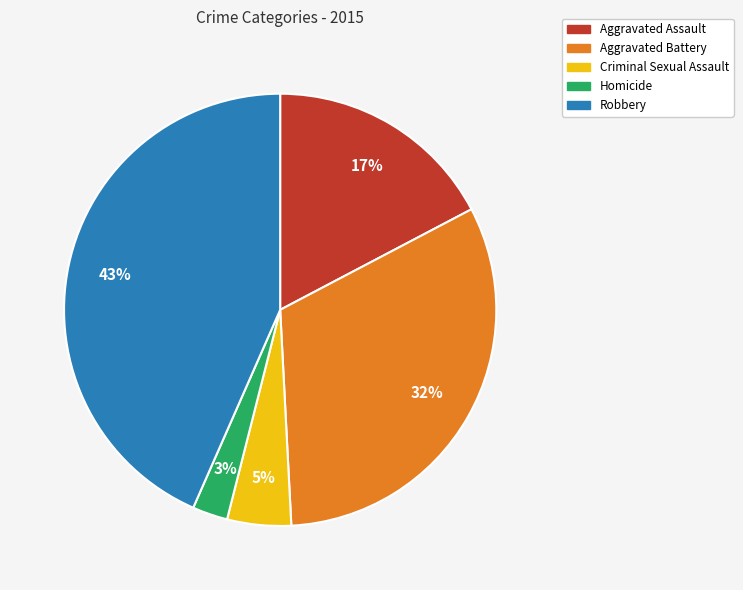

To the nearest percent, what is the difference between the Aggravated Assault and Aggravated Battery slice percentages?

15%